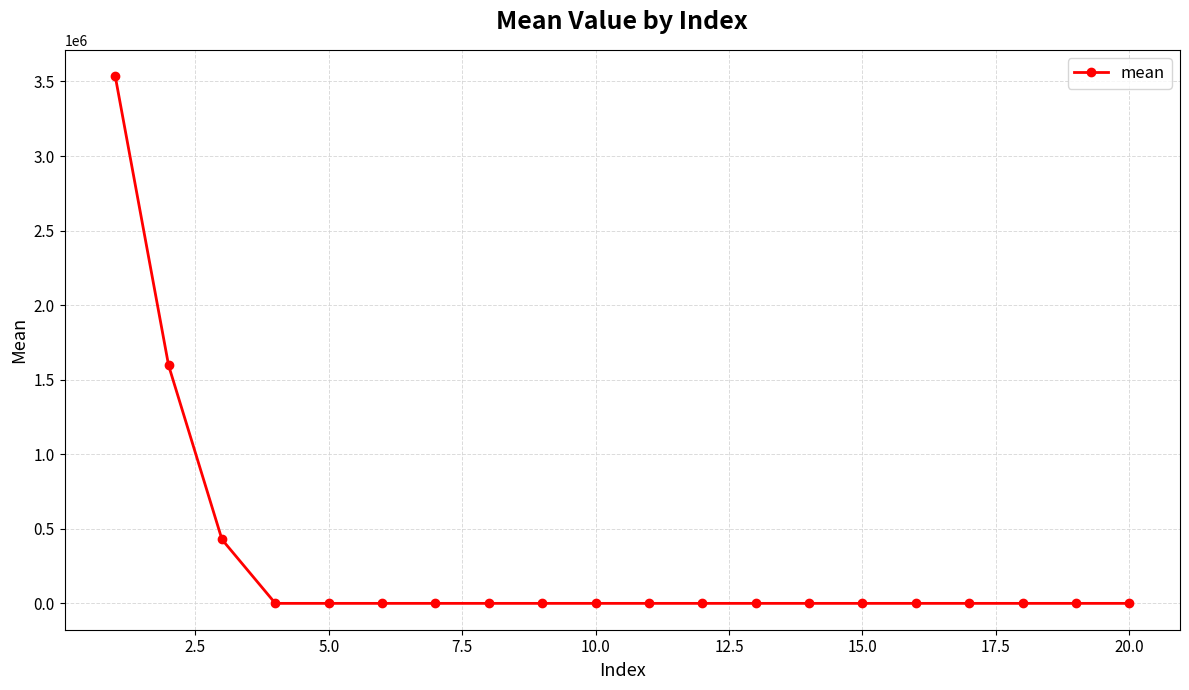

Reading left to right, transcribe all the data shown in this chart.

3535597.3	1595653.9	428434.3	0.0	0.0	0.0	0.0	0.0	0.0	0.0	0.0	0.0	0.0	0.0	0.0	0.0	0.0	0.0	0.0	0.0